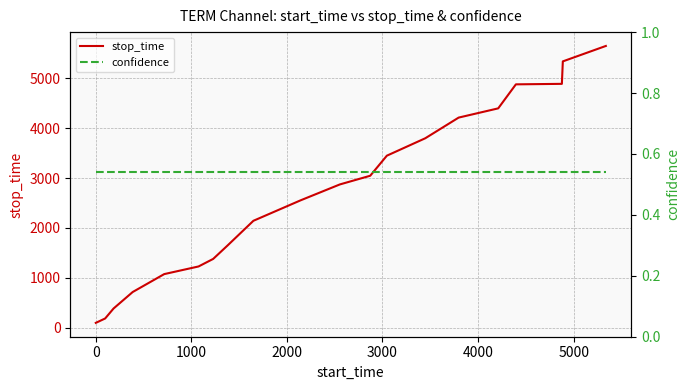

What is the highest value of the stop_time series?

5645